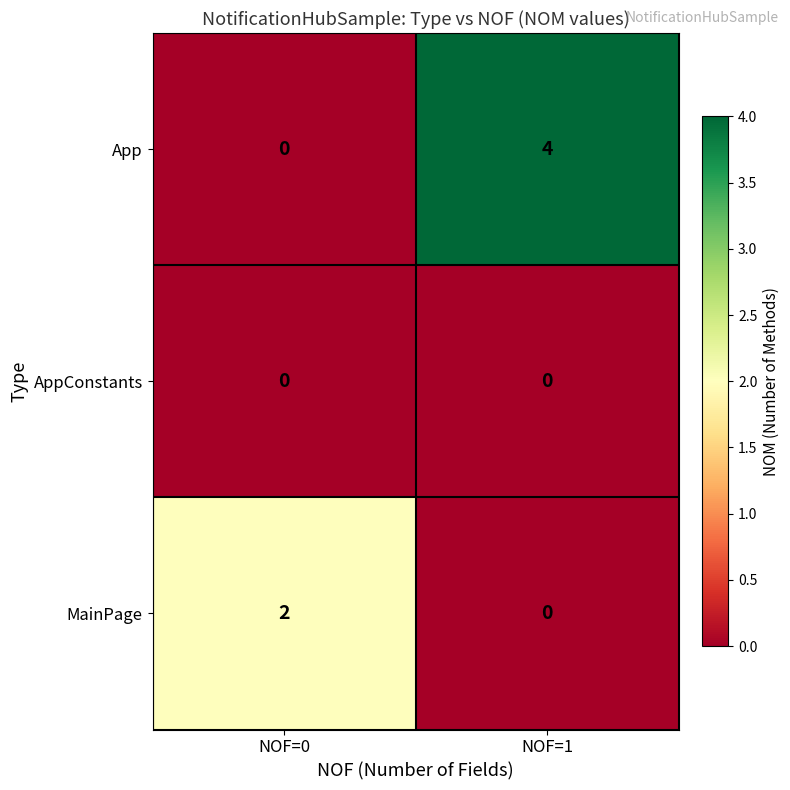

Which series has the largest total across all categories?

App